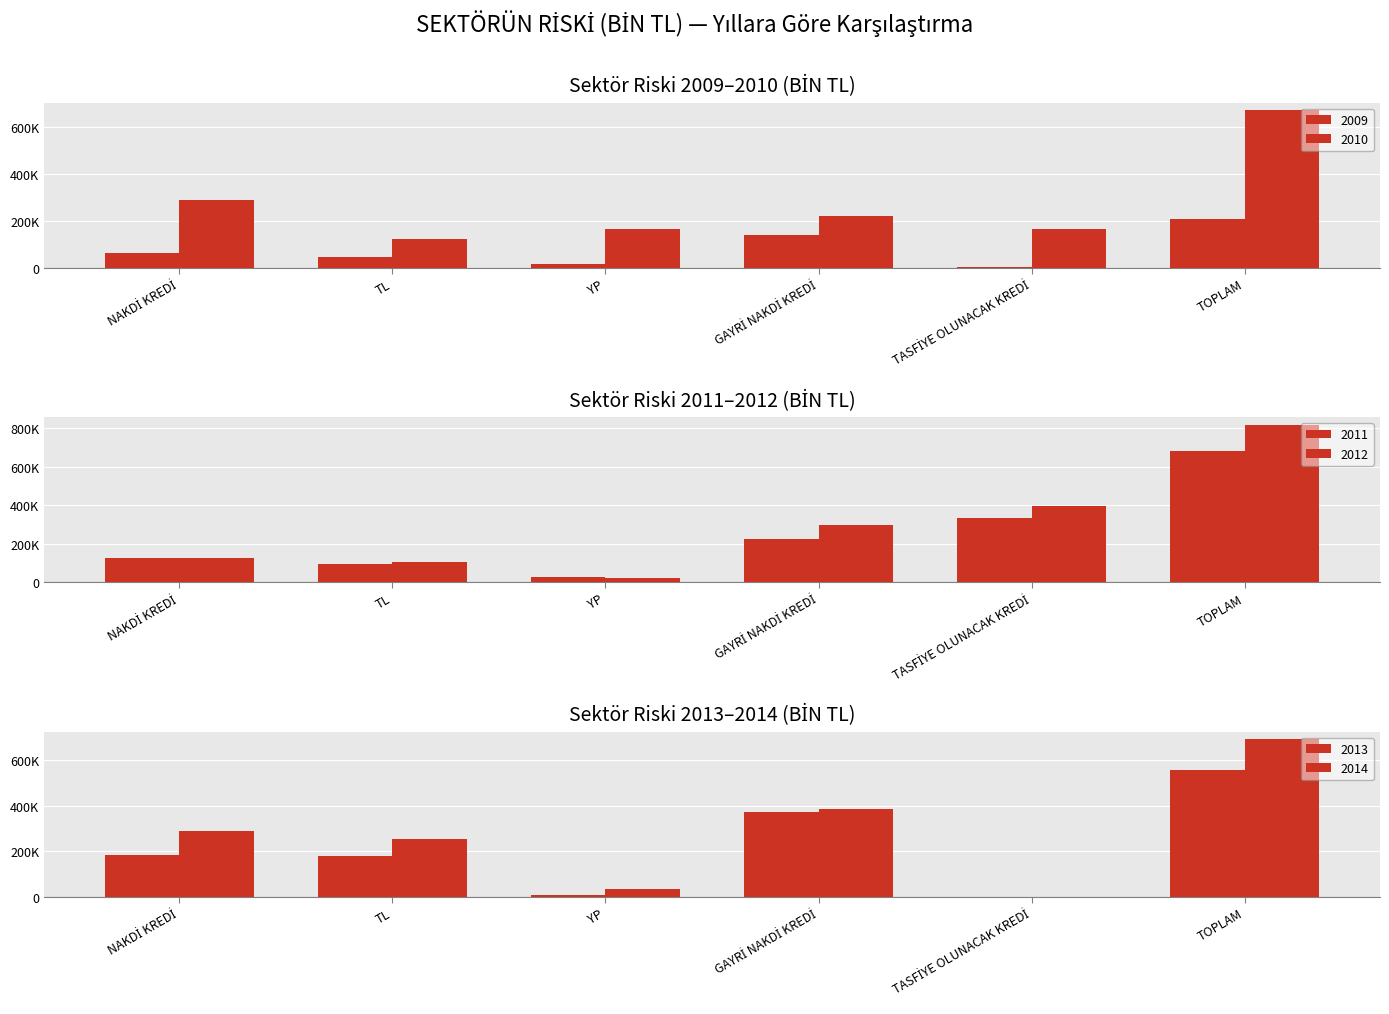

List the labels in order of 2010 value, largest first.

TOPLAM, NAKDİ KREDİ, GAYRİ NAKDİ KREDİ, YP, TASFİYE OLUNACAK KREDİ, TL